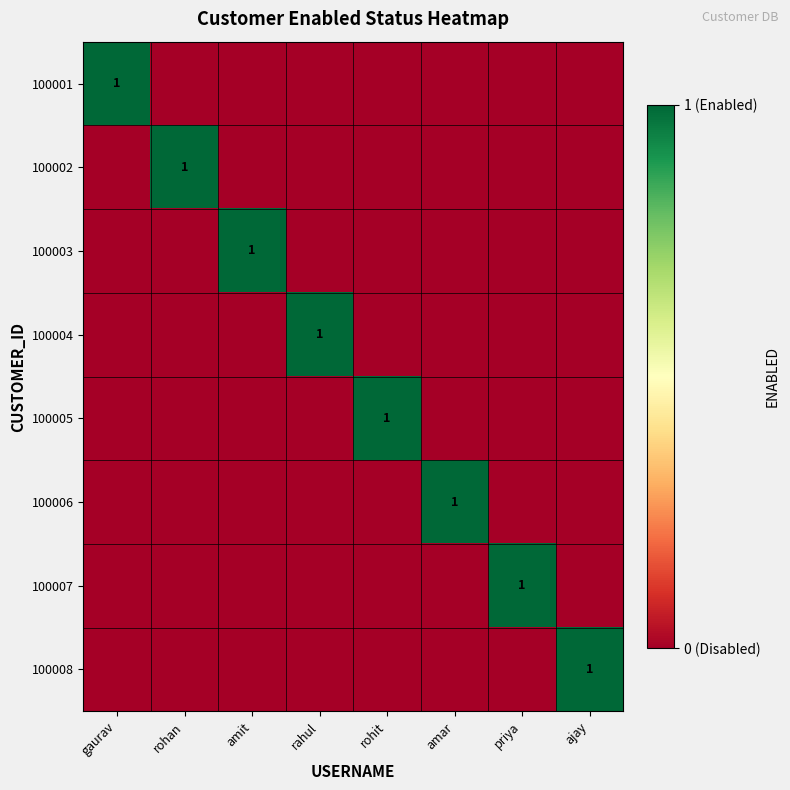

Which series changed the most between amit and ajay?

100003